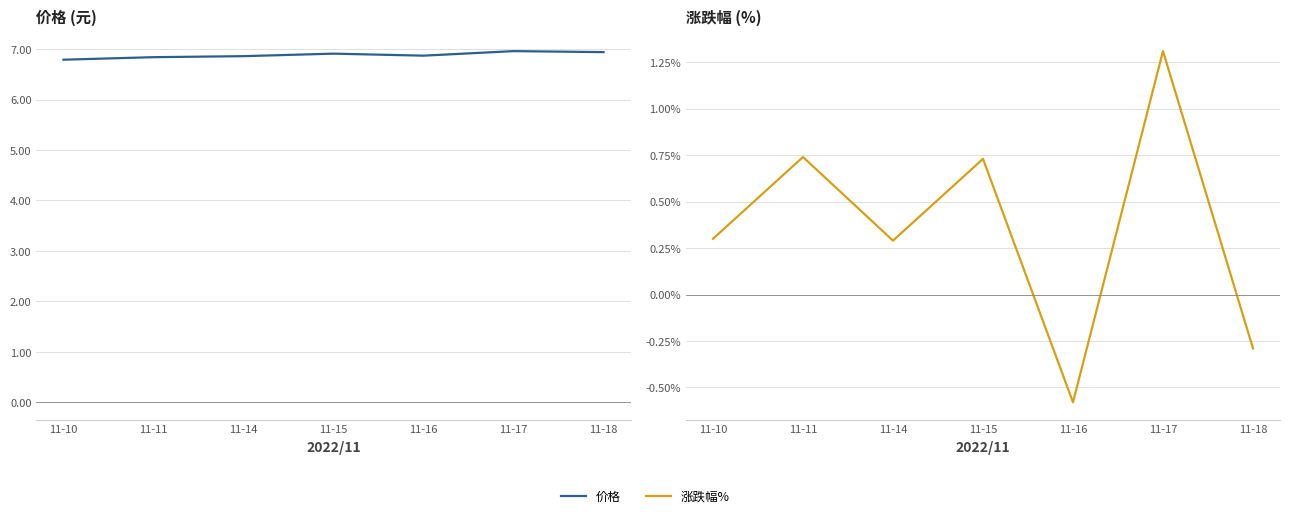

List the series in order of their peak value, lowest first.

涨跌幅%, 价格